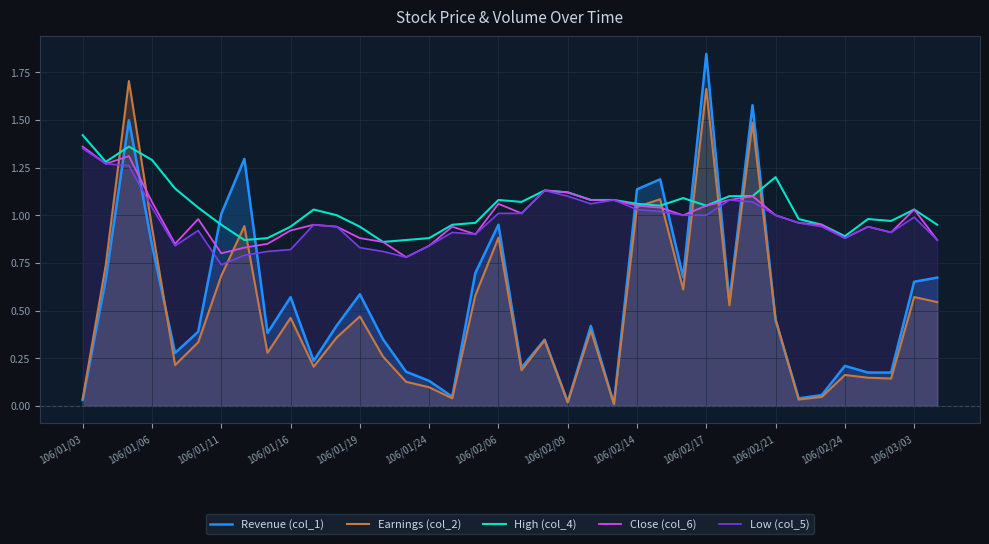

How many interior local valleys does the Low (col_5) series have?

7